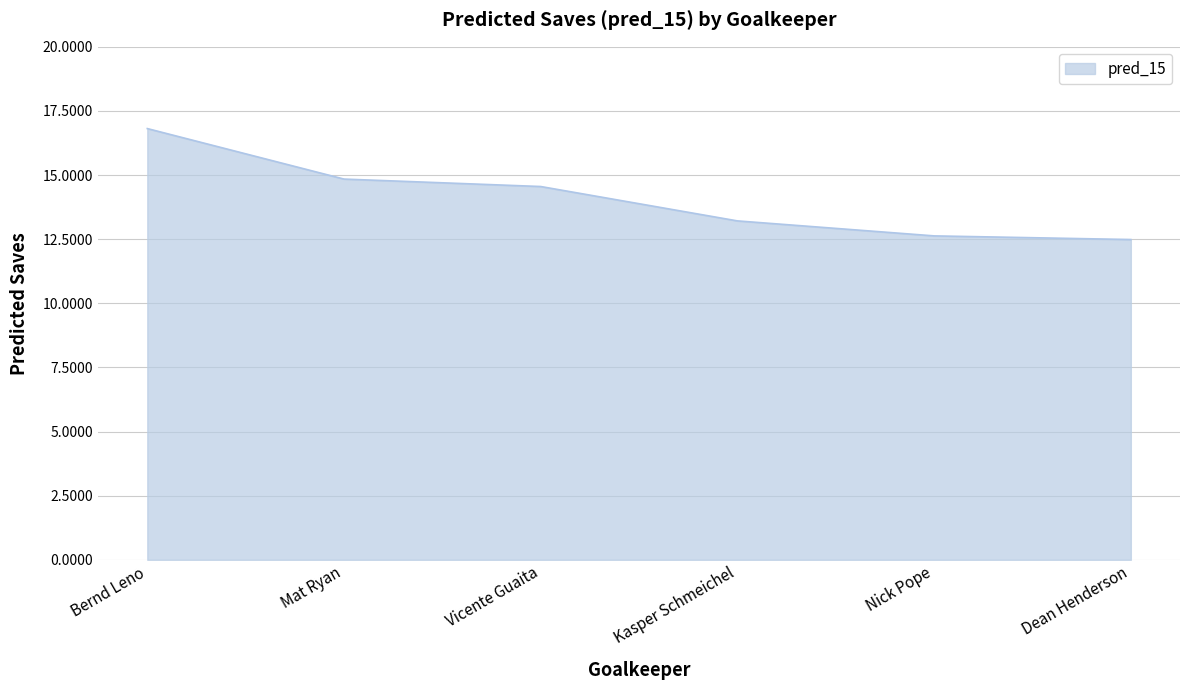

What position from the right is Kasper Schmeichel?

3